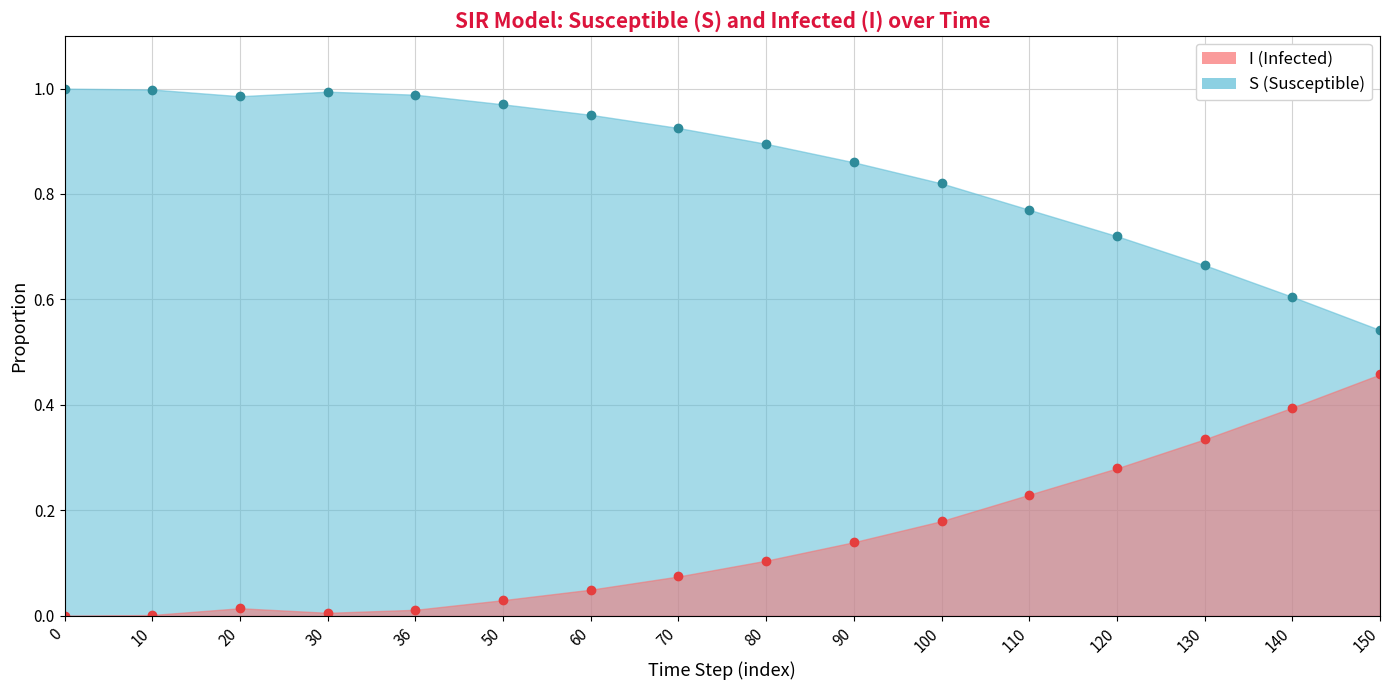

Is it true that I equals 0.2 at 90?

False